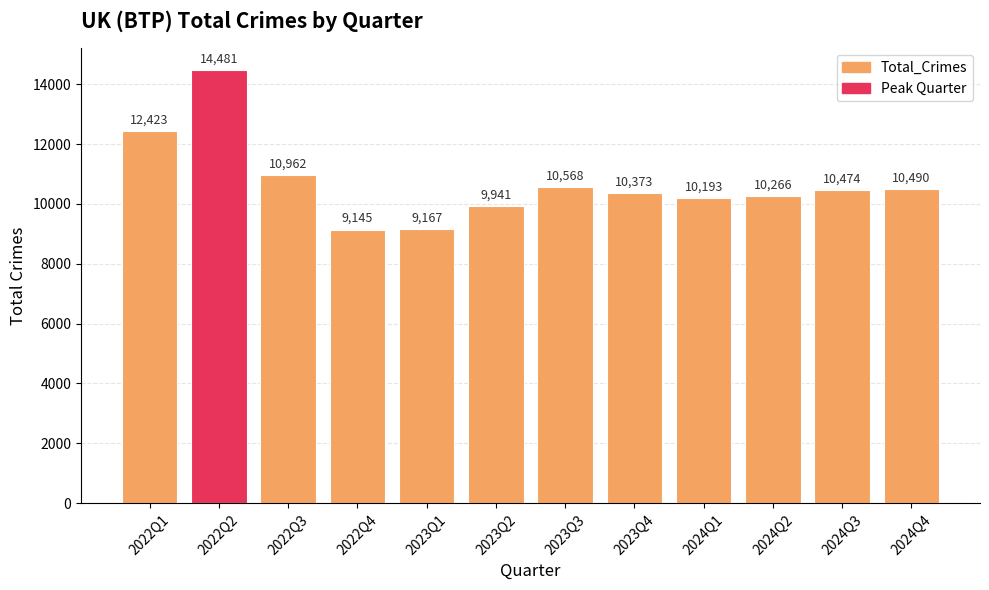

Reading right to left, extract all data points from this chart.

2024Q4=10490	2024Q3=10474	2024Q2=10266	2024Q1=10193	2023Q4=10373	2023Q3=10568	2023Q2=9941	2023Q1=9167	2022Q4=9145	2022Q3=10962	2022Q2=14481	2022Q1=12423